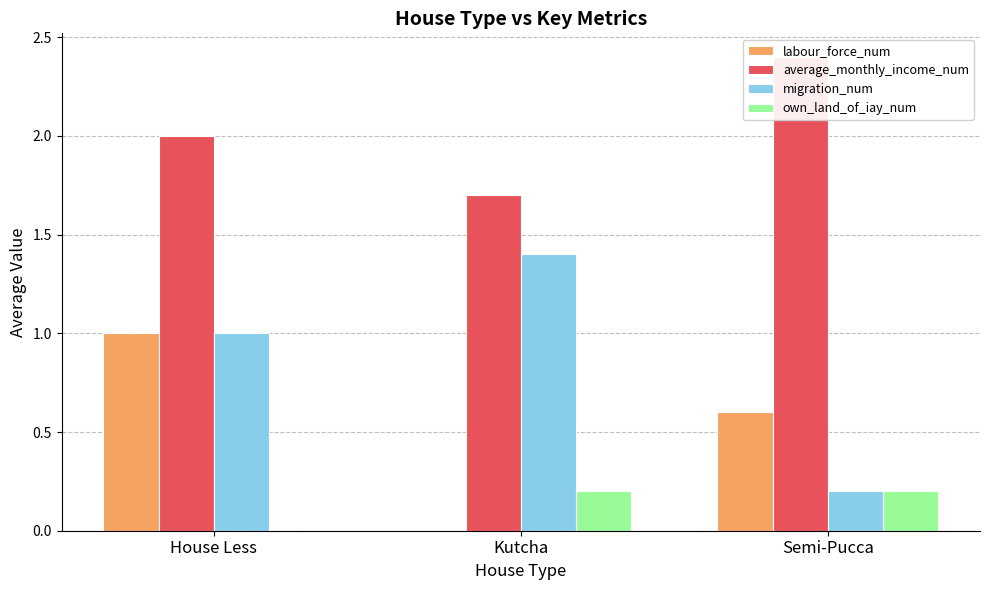

What is the difference between the highest and lowest values at House Less?

2.0